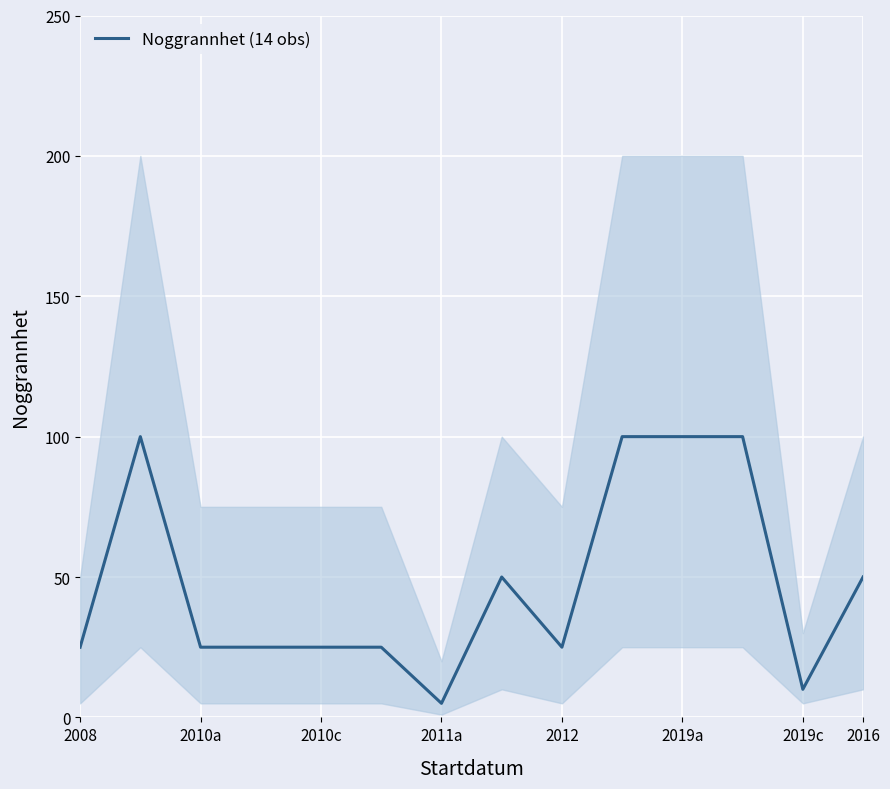

At which label does Noggrannhet (14 obs) reach its minimum?

2011a